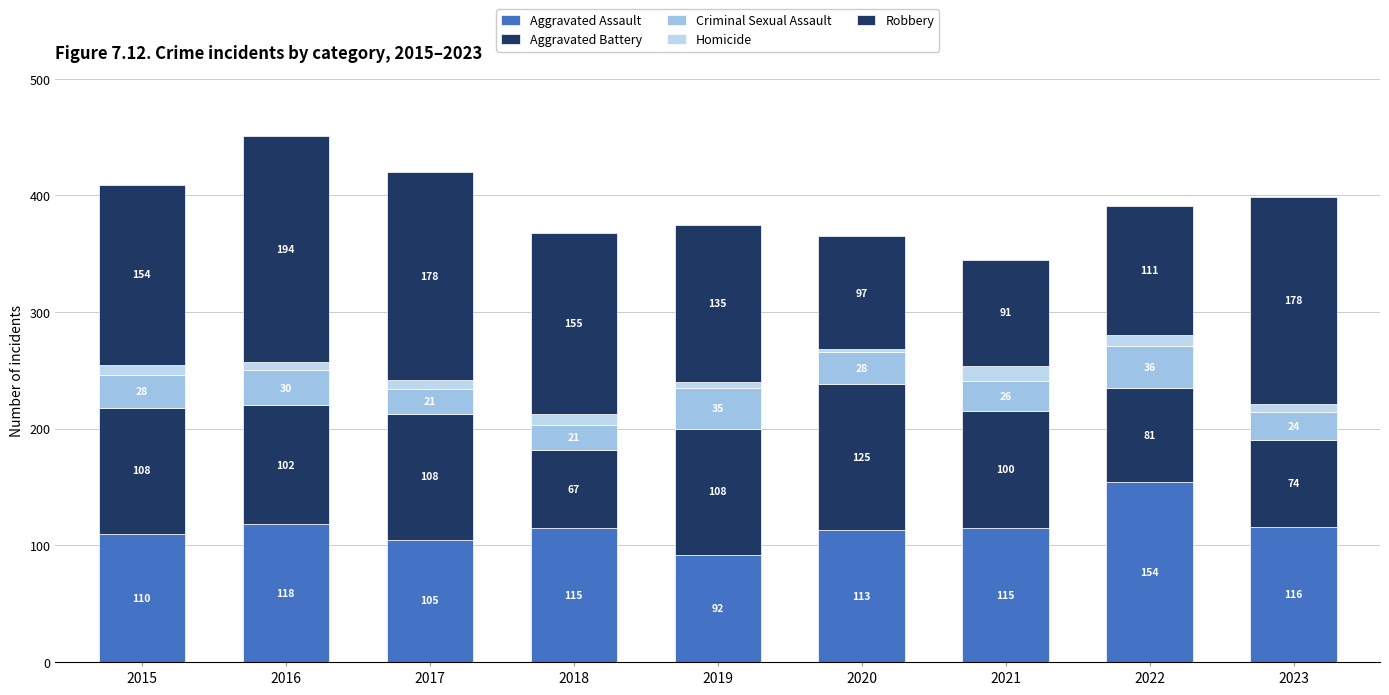

The value of Criminal Sexual Assault at 2020 is 12. True or false?

False